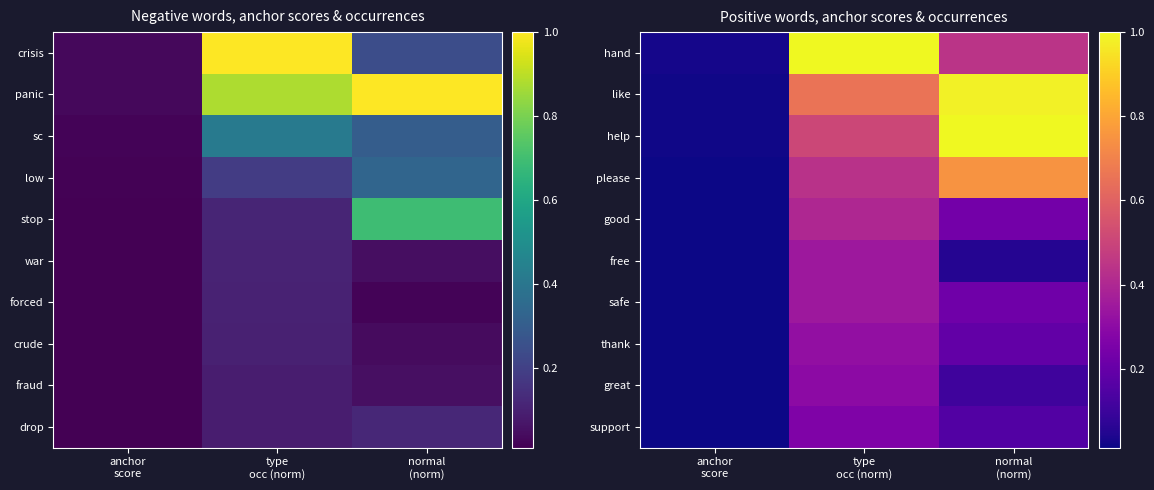

Is it true that thank equals 0.0 at anchor score?

False